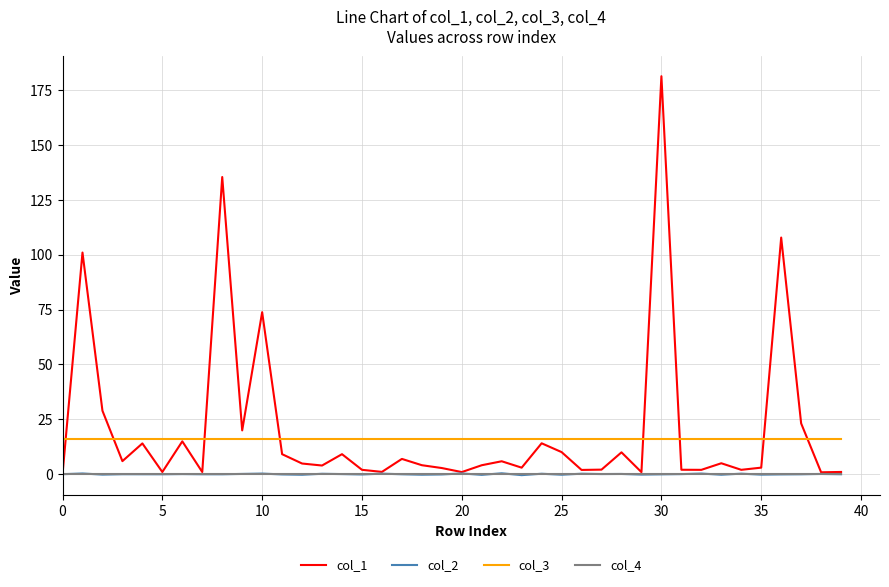

Which series has the widest spread of values?

col_1